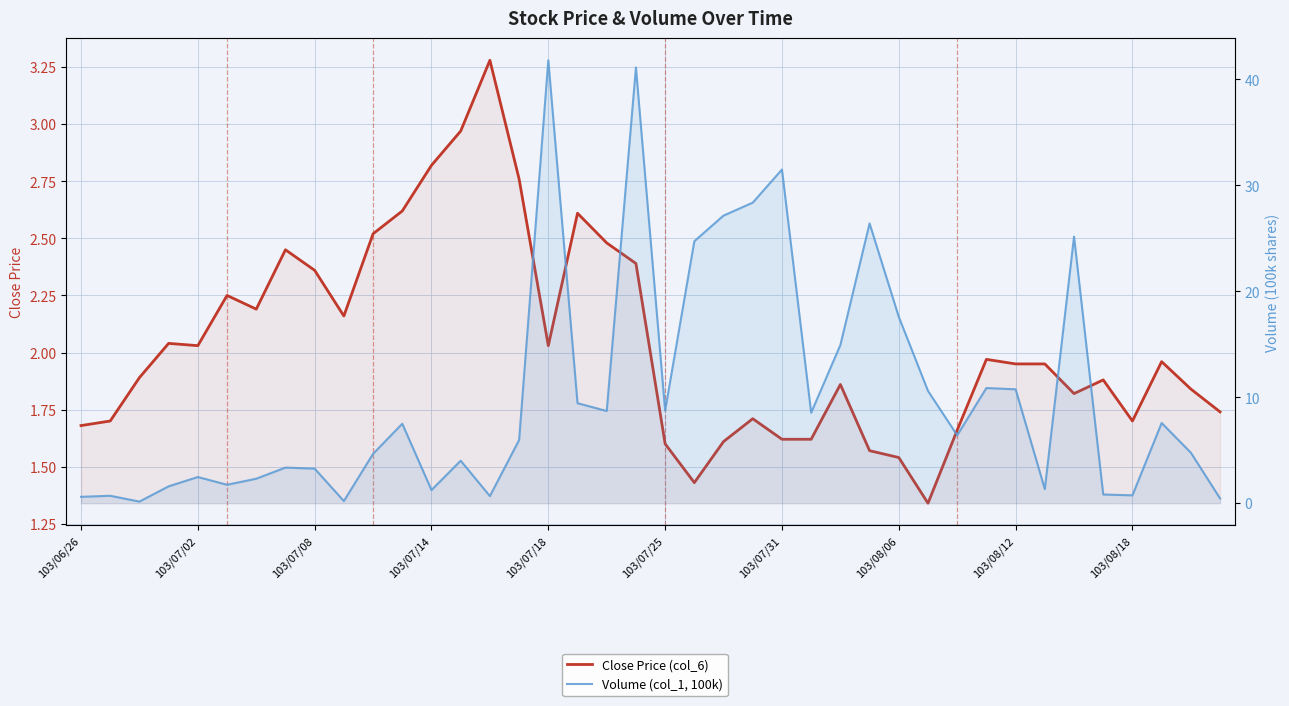

True or false: Close Price (col_6) has more than 0 interior local peaks.

True